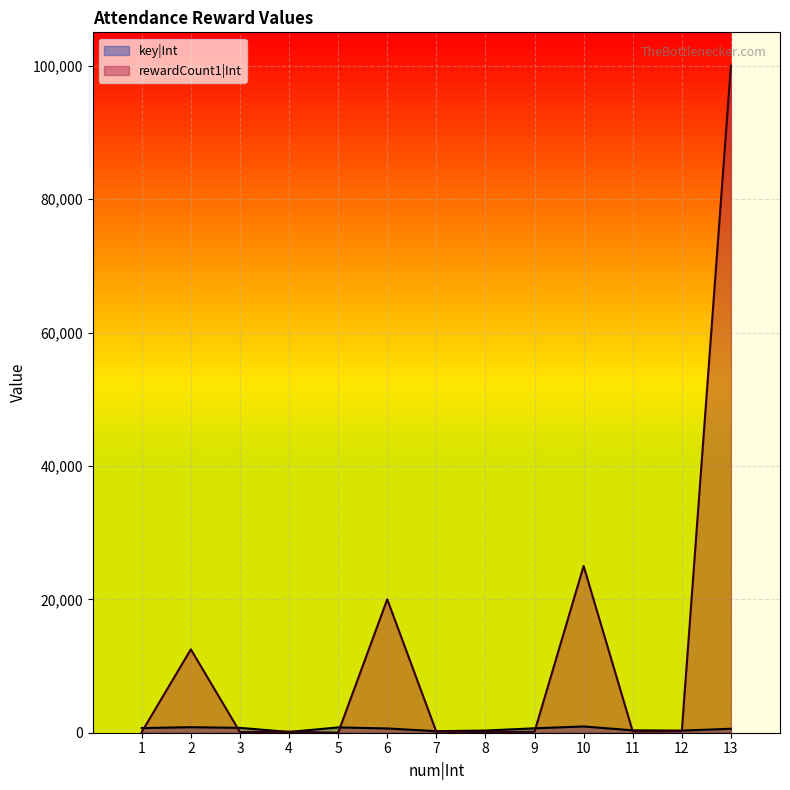

Between 10 and 6, which is larger?

10